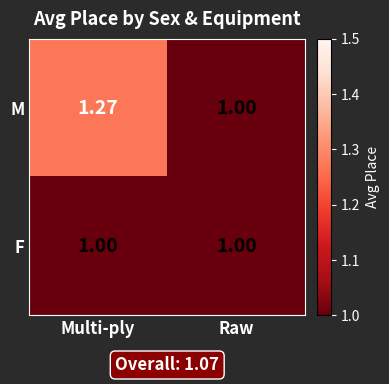

Rank the categories by M value from lowest to highest.

Raw, Multi-ply